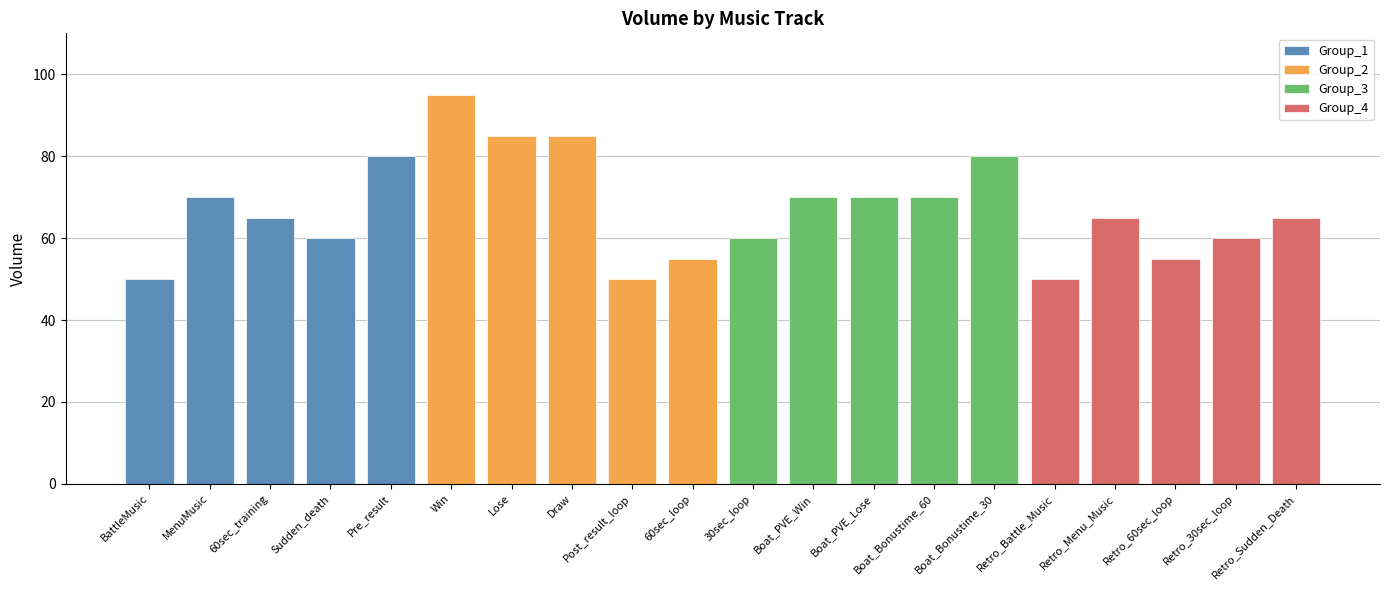

At which category does the chart reach its minimum across all series?

BattleMusic